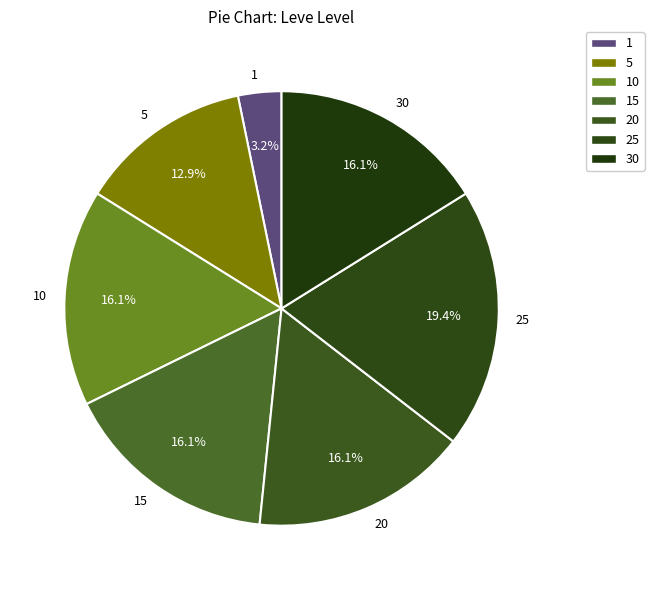

What is the largest slice in the pie chart?

25